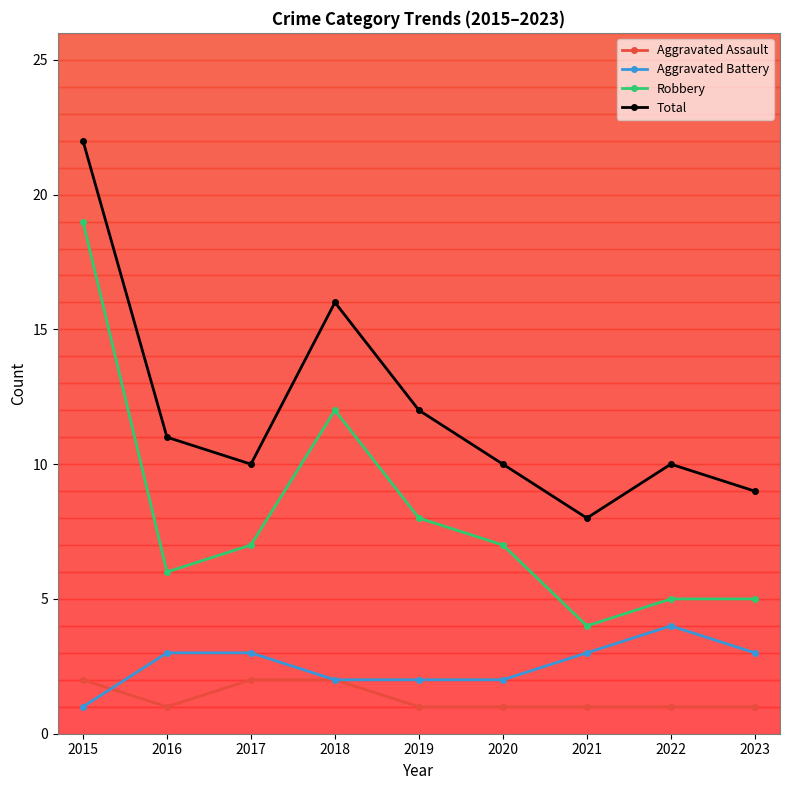

True or false: Aggravated Battery and Robbery cross at least once.

False